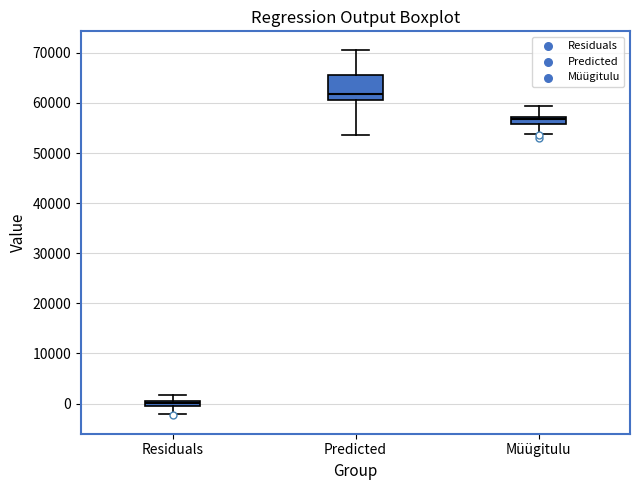

Which box is the tallest, from its lower edge to its upper edge?

Predicted